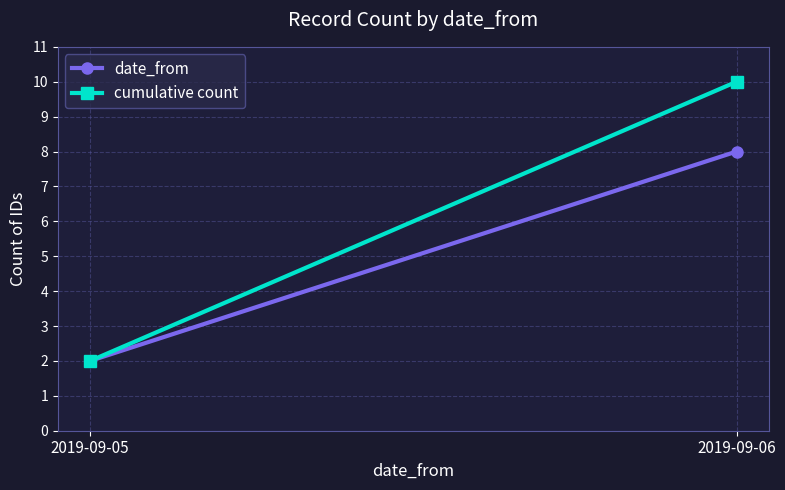

Between 2019-09-05 and 2019-09-06, which series saw the biggest shift?

cumulative count